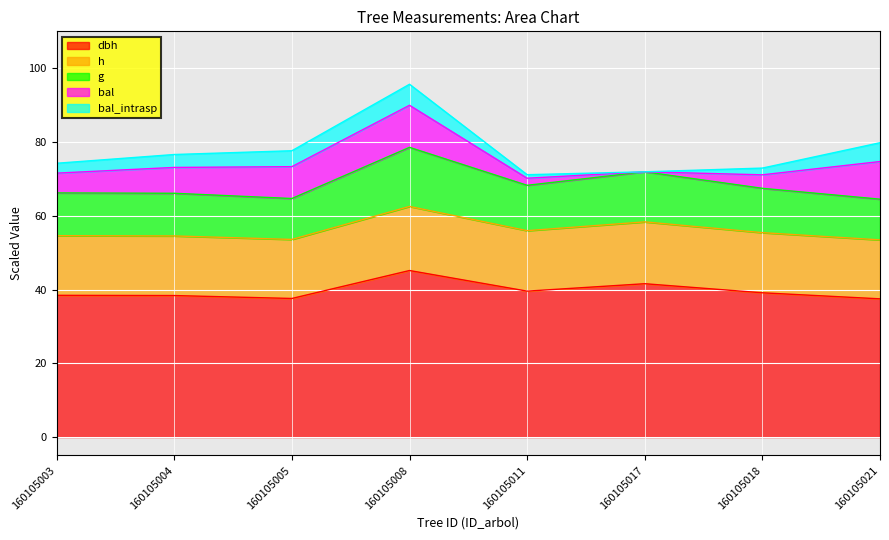

How many lines are shown in the chart?

5